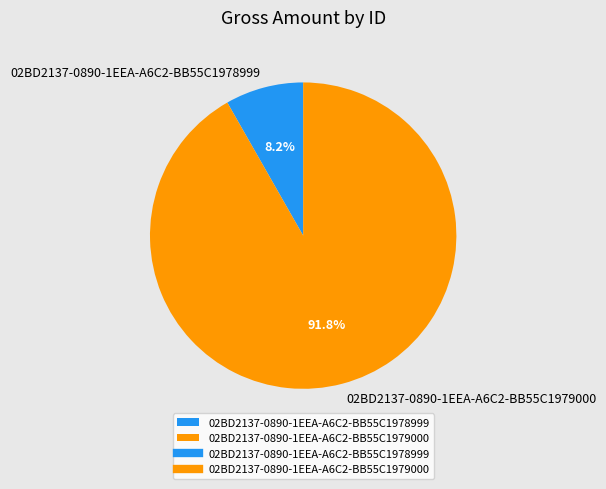

Does 02BD2137-0890-1EEA-A6C2-BB55C1978999 account for over 50% of the chart?

No